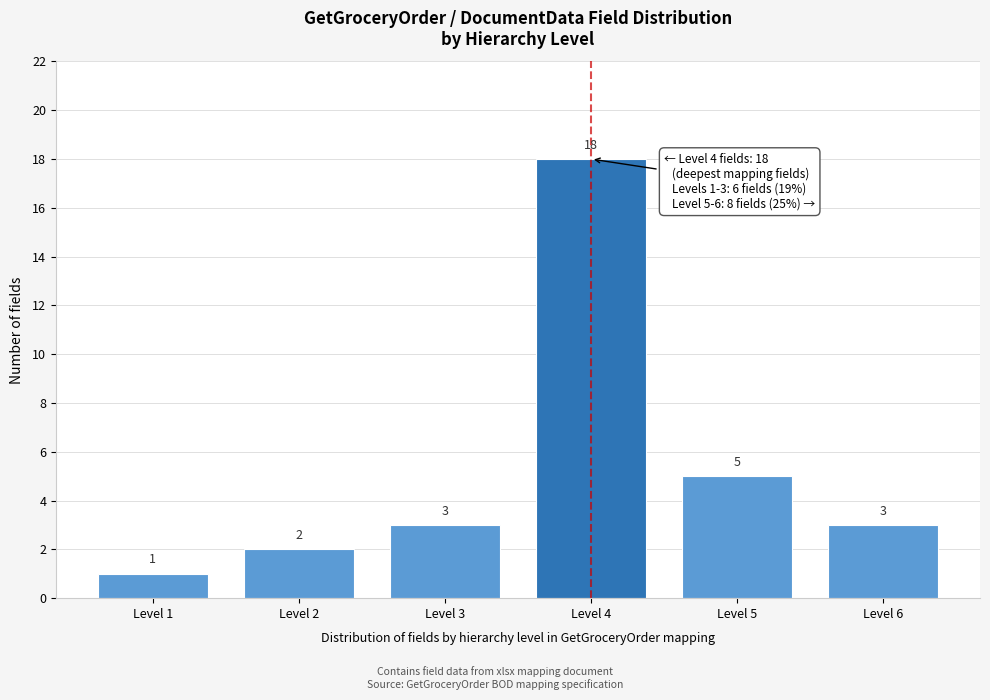

Reading left to right, what are all the values shown in this chart?

Level 1=1	Level 2=2	Level 3=3	Level 4=18	Level 5=5	Level 6=3